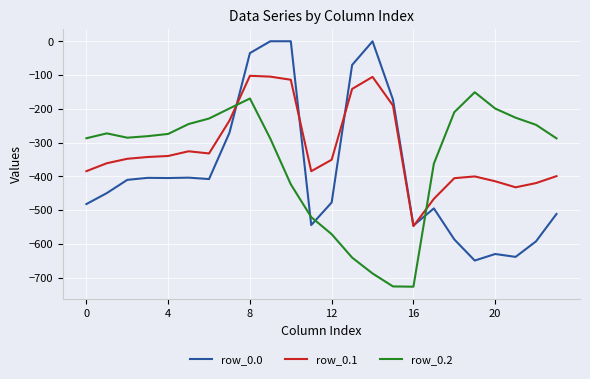

Does the chart display data point markers on the line(s)?

No